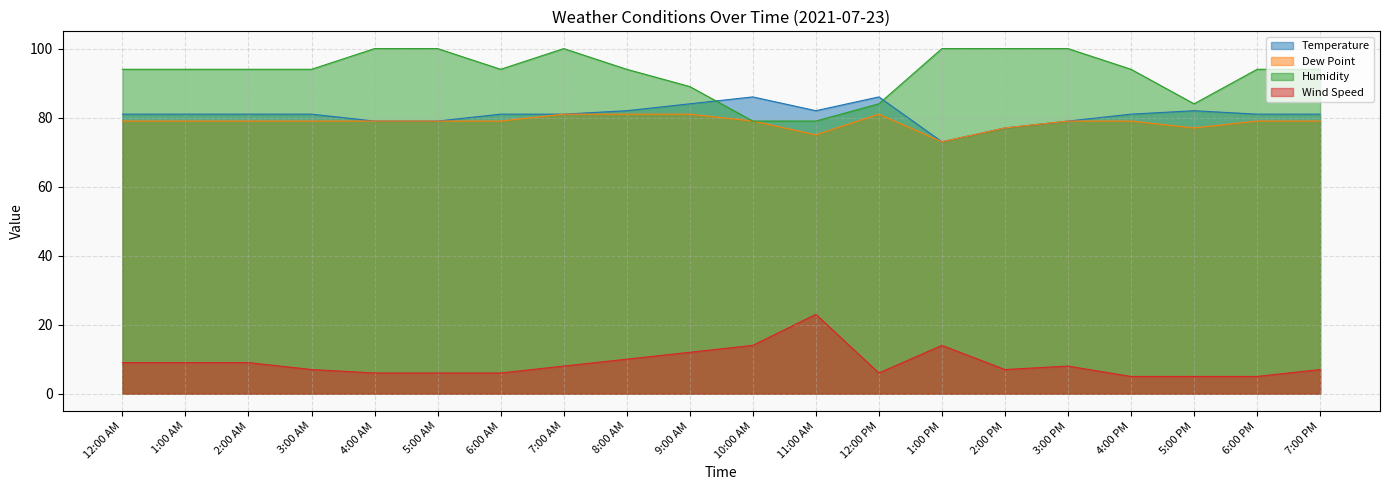

What is the total value across all series at 4:00 AM?

264